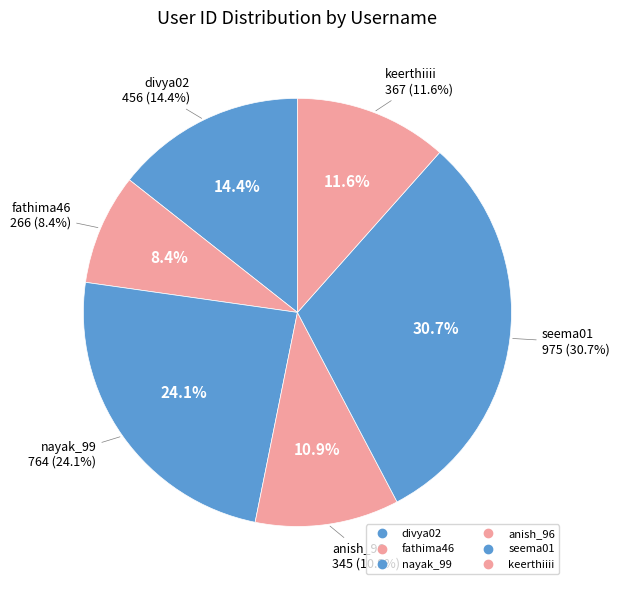

To the nearest percent, what is the difference between the largest and smallest slice percentages?

22%